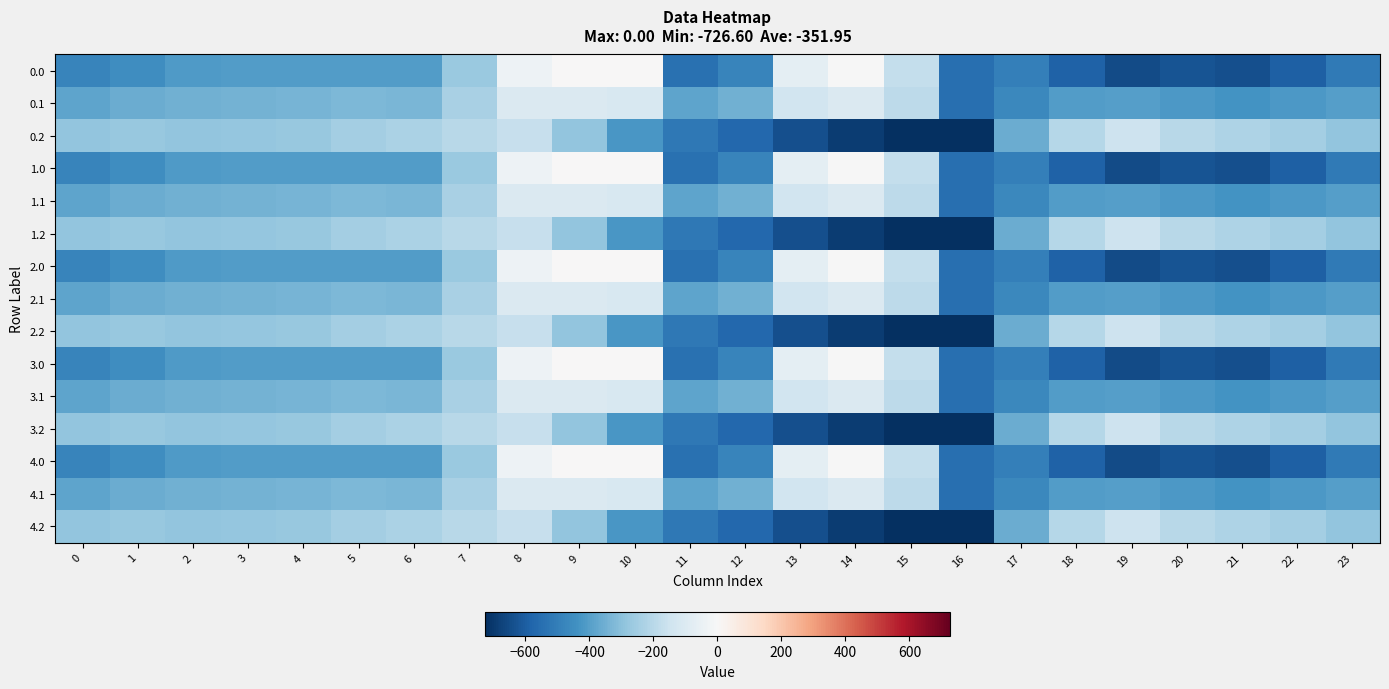

What is the spread (max minus min) of values at 5?

158.7